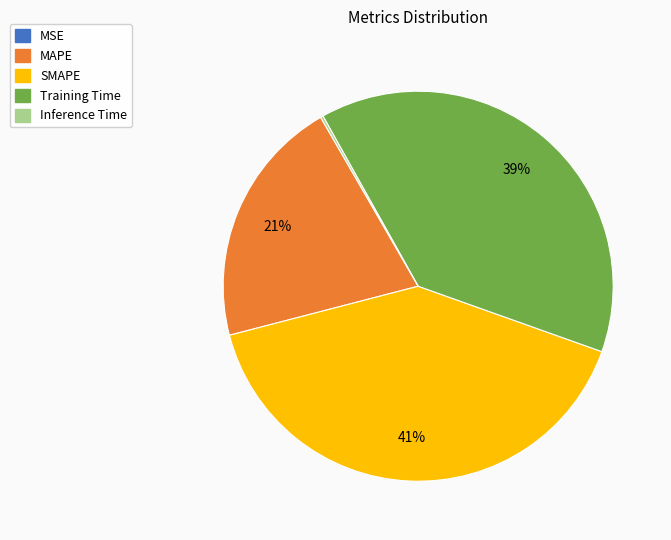

The Training Time slice represents 51% of the pie. True or false?

False